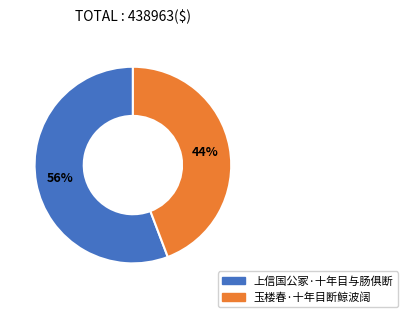

The 上信国公冢·十年目与肠俱断 slice represents 70% of the pie. True or false?

False